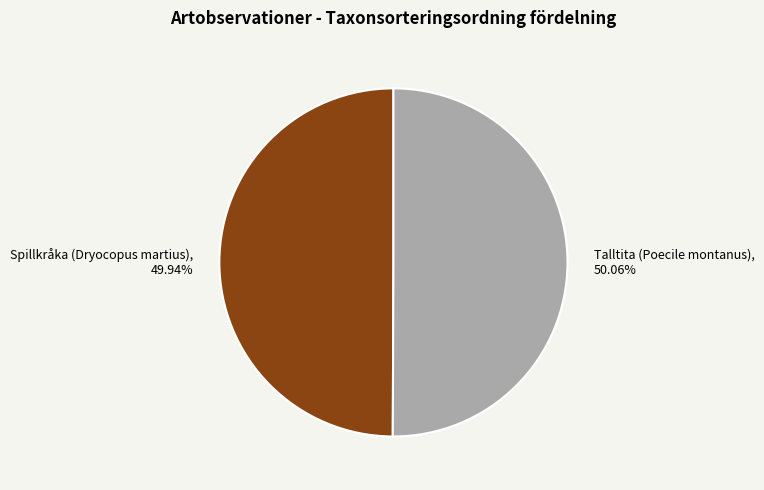

Is there any slice that represents more than half of the pie?

Yes